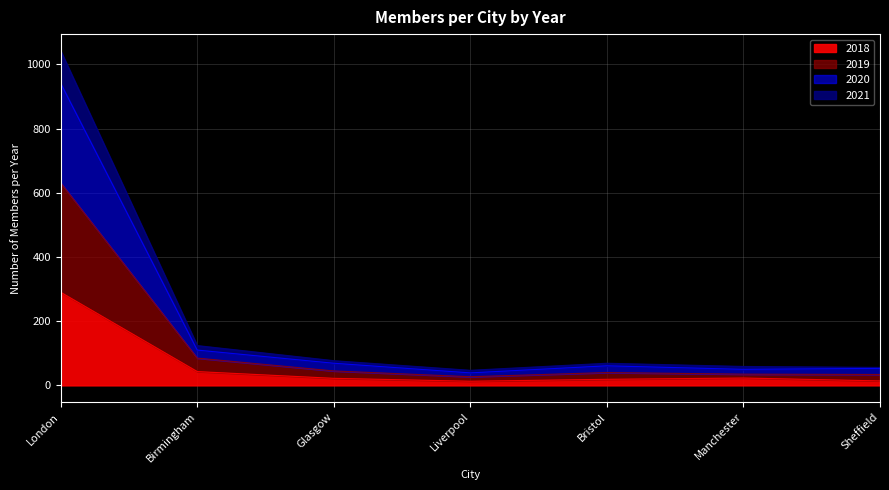

What is the label of the 1st point from the left?

London